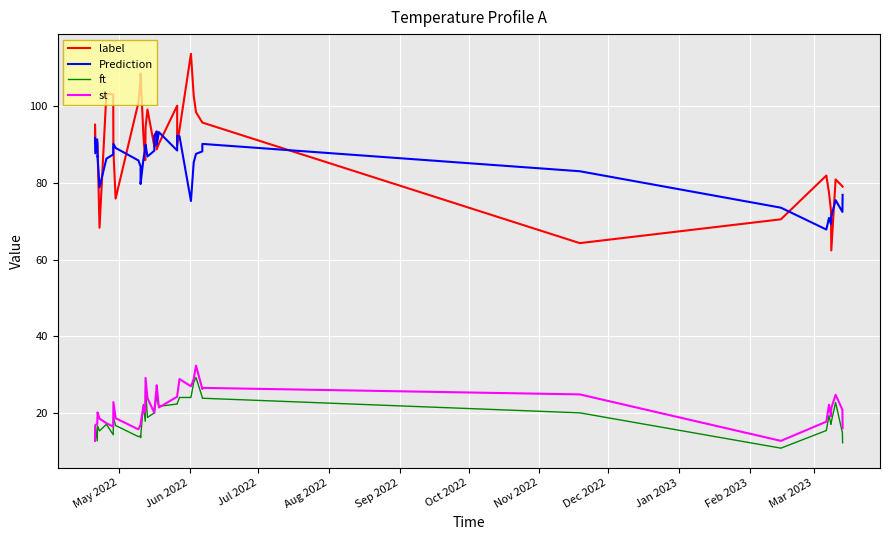

What is the greatest value displayed?

113.6